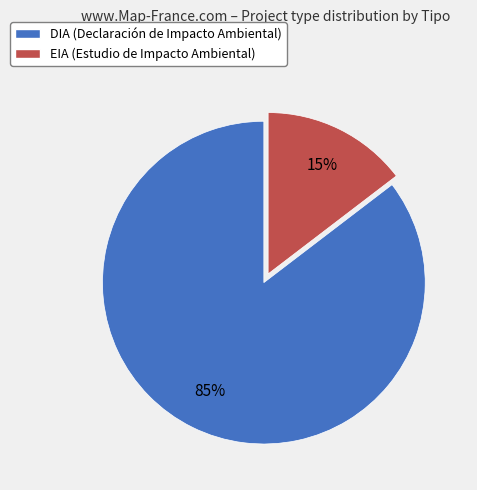

To the nearest percent, what percentage of the pie is DIA?

85%